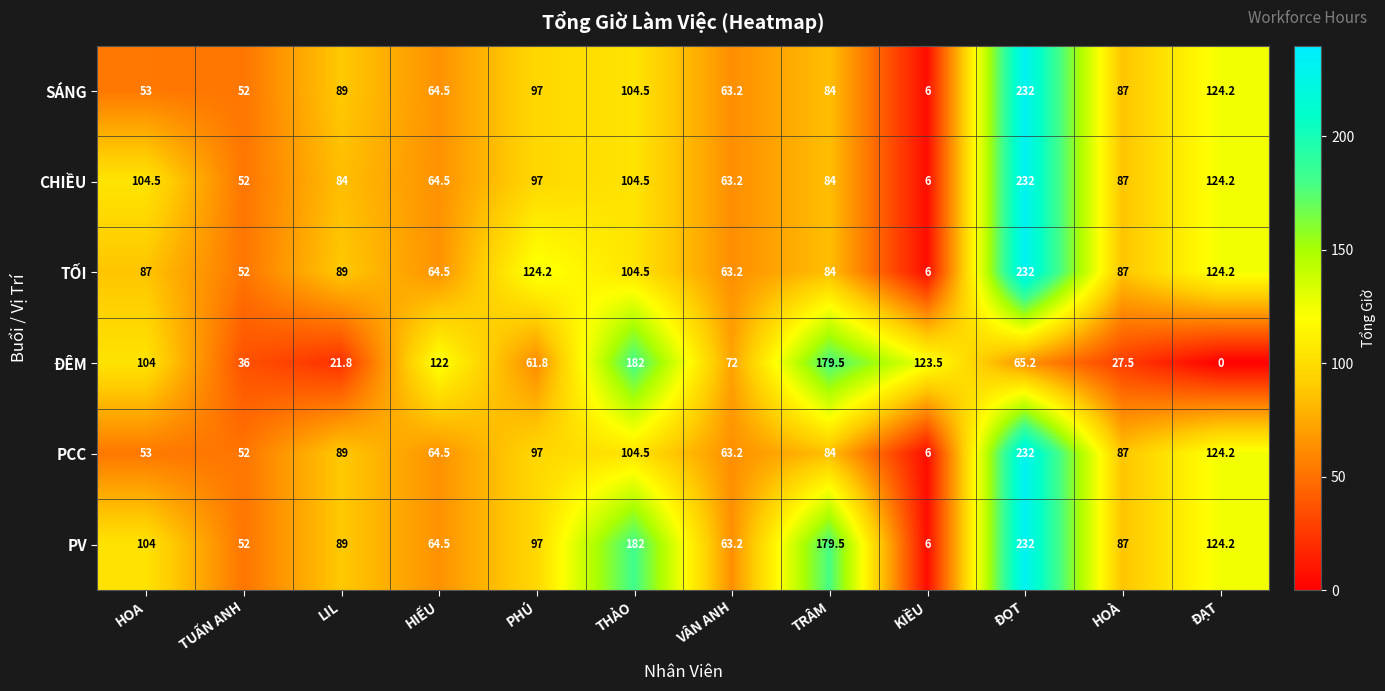

Which series changed the most between TUẤN ANH and KIỀU?

ĐÊM